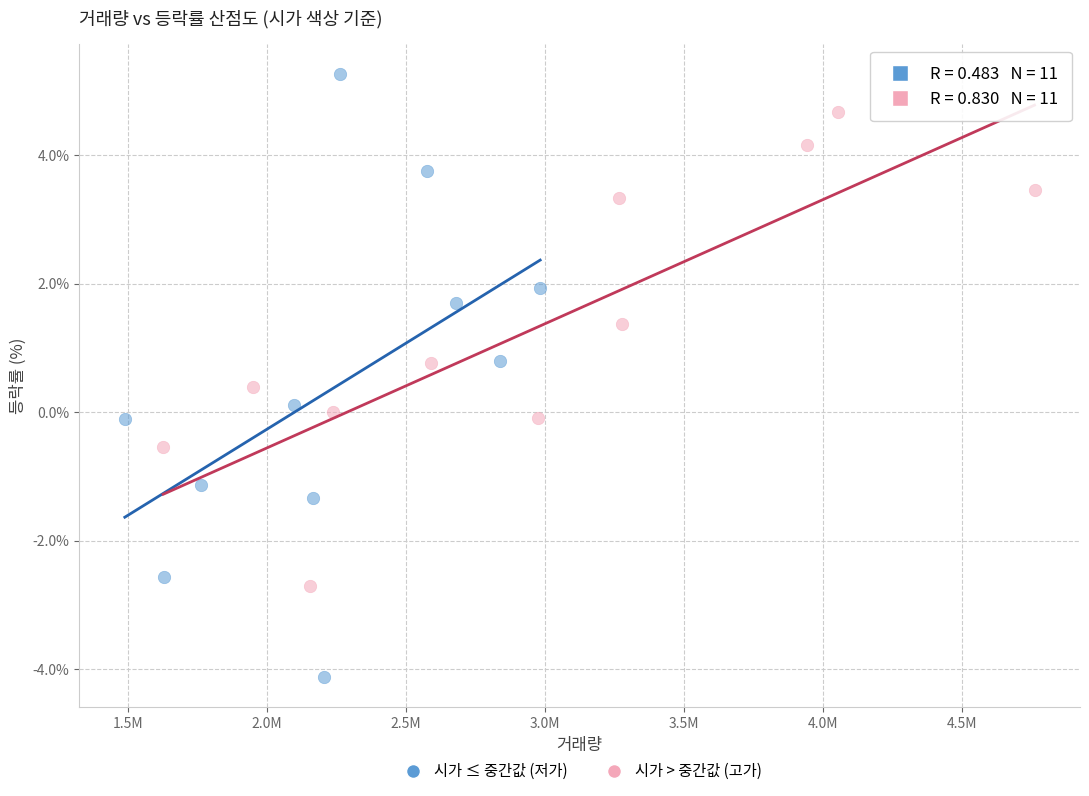

Which series has the largest Y range (max minus min)?

시가 ≤ 중간값 (저가)